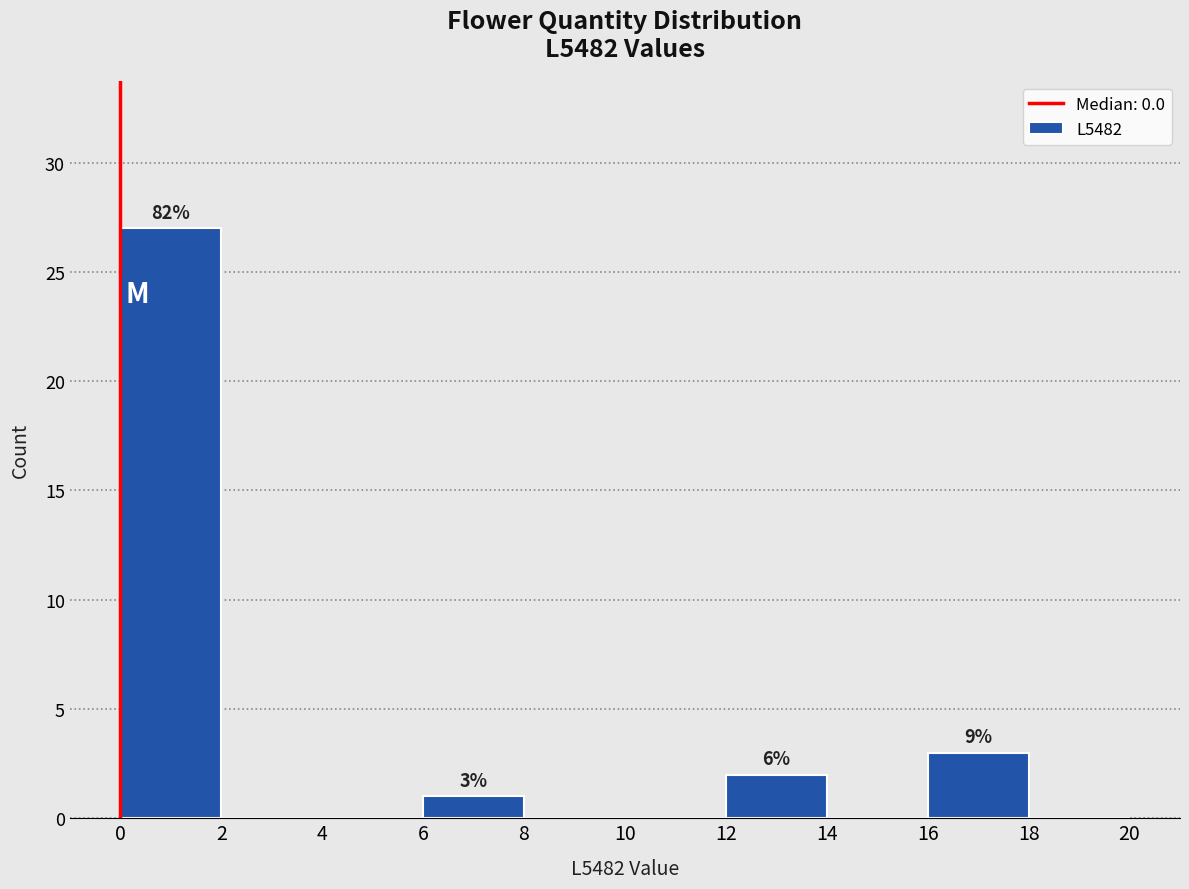

Over which range of the x-axis is the bar tallest?

0 to 2